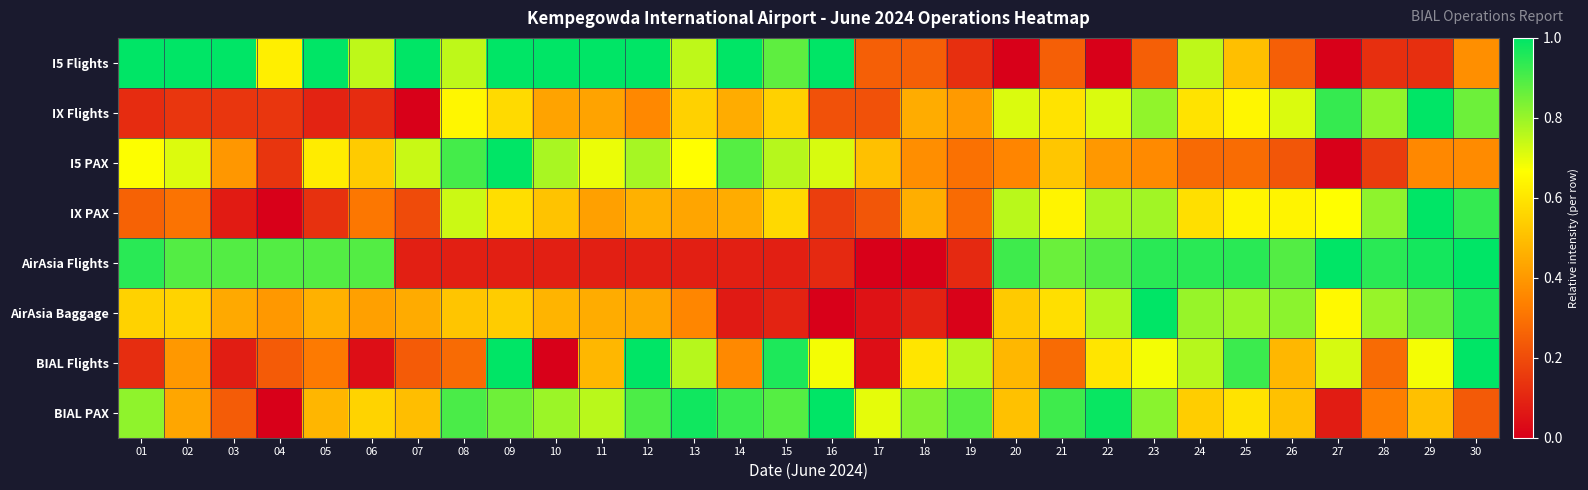

Reading left to right, what are all the values shown in this chart?

I5 Flights: 01=1.0	02=1.0	03=1.0	04=0.6	05=1.0	06=0.8	07=1.0	08=0.8	09=1.0	10=1.0	11=1.0	12=1.0	13=0.8	14=1.0	15=0.9	16=1.0	17=0.2	18=0.2	19=0.1	20=0.0	21=0.2	22=0.0	23=0.2	24=0.8	25=0.5	26=0.2	27=0.0	28=0.1	29=0.1	30=0.4
IX Flights: 01=0.1	02=0.1	03=0.1	04=0.1	05=0.1	06=0.1	07=0.0	08=0.6	09=0.6	10=0.4	11=0.4	12=0.4	13=0.5	14=0.5	15=0.5	16=0.2	17=0.2	18=0.5	19=0.4	20=0.7	21=0.6	22=0.7	23=0.8	24=0.6	25=0.6	26=0.7	27=0.9	28=0.8	29=1.0	30=0.9
I5 PAX: 01=0.7	02=0.7	03=0.4	04=0.1	05=0.6	06=0.5	07=0.7	08=0.9	09=1.0	10=0.8	11=0.7	12=0.8	13=0.7	14=0.9	15=0.8	16=0.7	17=0.5	18=0.4	19=0.3	20=0.4	21=0.5	22=0.4	23=0.4	24=0.3	25=0.3	26=0.2	27=0.0	28=0.2	29=0.4	30=0.4
IX PAX: 01=0.3	02=0.3	03=0.1	04=0.0	05=0.1	06=0.3	07=0.2	08=0.7	09=0.6	10=0.5	11=0.4	12=0.5	13=0.4	14=0.5	15=0.6	16=0.2	17=0.2	18=0.5	19=0.3	20=0.8	21=0.6	22=0.8	23=0.8	24=0.6	25=0.6	26=0.6	27=0.7	28=0.8	29=1.0	30=0.9
AirAsia Flights: 01=0.9	02=0.9	03=0.9	04=0.9	05=0.9	06=0.9	07=0.1	08=0.1	09=0.1	10=0.1	11=0.1	12=0.1	13=0.1	14=0.1	15=0.1	16=0.1	17=0.0	18=0.0	19=0.1	20=0.9	21=0.9	22=0.9	23=0.9	24=0.9	25=0.9	26=0.9	27=1.0	28=0.9	29=1.0	30=1.0
AirAsia Baggage: 01=0.6	02=0.6	03=0.4	04=0.4	05=0.5	06=0.4	07=0.4	08=0.5	09=0.5	10=0.5	11=0.5	12=0.4	13=0.4	14=0.1	15=0.1	16=0.0	17=0.1	18=0.1	19=0.0	20=0.5	21=0.6	22=0.8	23=1.0	24=0.8	25=0.8	26=0.8	27=0.7	28=0.8	29=0.9	30=1.0
BIAL Flights: 01=0.1	02=0.4	03=0.1	04=0.2	05=0.3	06=0.0	07=0.2	08=0.3	09=1.0	10=0.0	11=0.5	12=1.0	13=0.8	14=0.4	15=1.0	16=0.7	17=0.0	18=0.6	19=0.8	20=0.5	21=0.3	22=0.6	23=0.7	24=0.8	25=0.9	26=0.5	27=0.7	28=0.3	29=0.7	30=1.0
BIAL PAX: 01=0.8	02=0.4	03=0.2	04=0.0	05=0.5	06=0.6	07=0.5	08=0.9	09=0.9	10=0.8	11=0.8	12=0.9	13=1.0	14=0.9	15=0.9	16=1.0	17=0.7	18=0.8	19=0.9	20=0.5	21=0.9	22=1.0	23=0.8	24=0.5	25=0.6	26=0.5	27=0.1	28=0.3	29=0.5	30=0.2